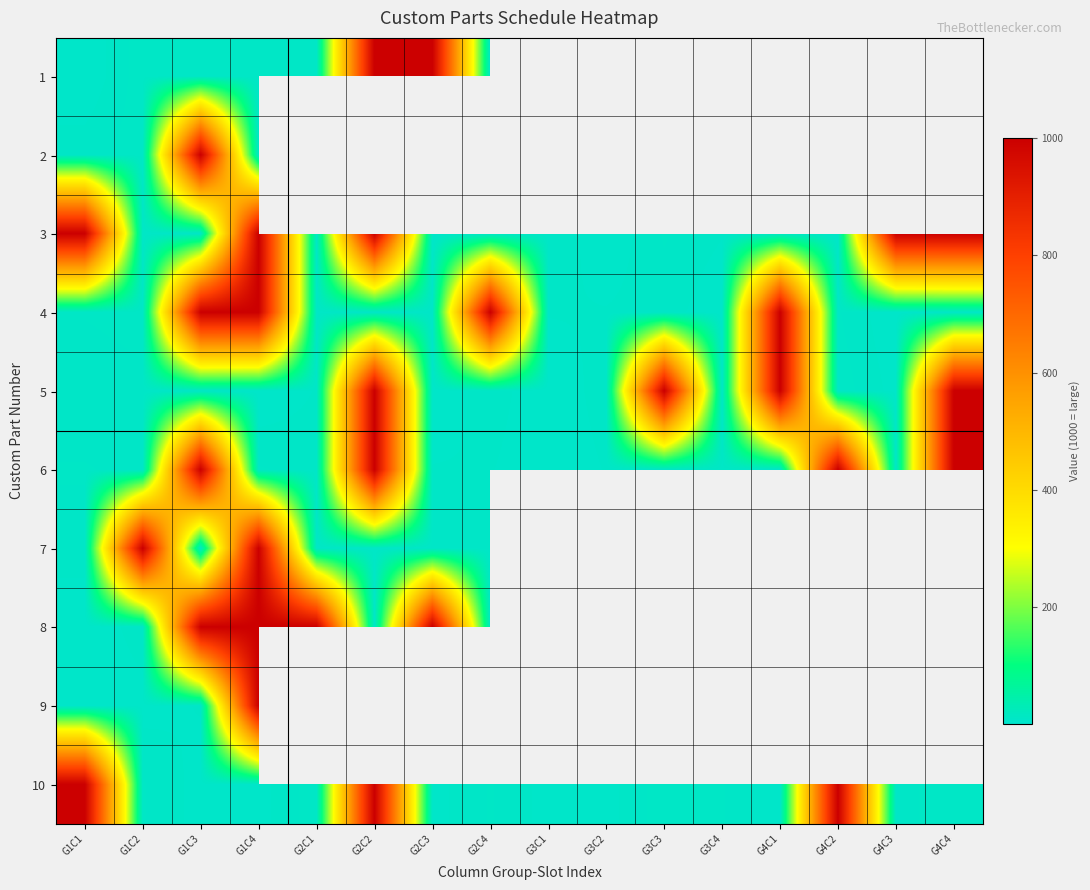

What is the maximum value shown in the chart?

1000